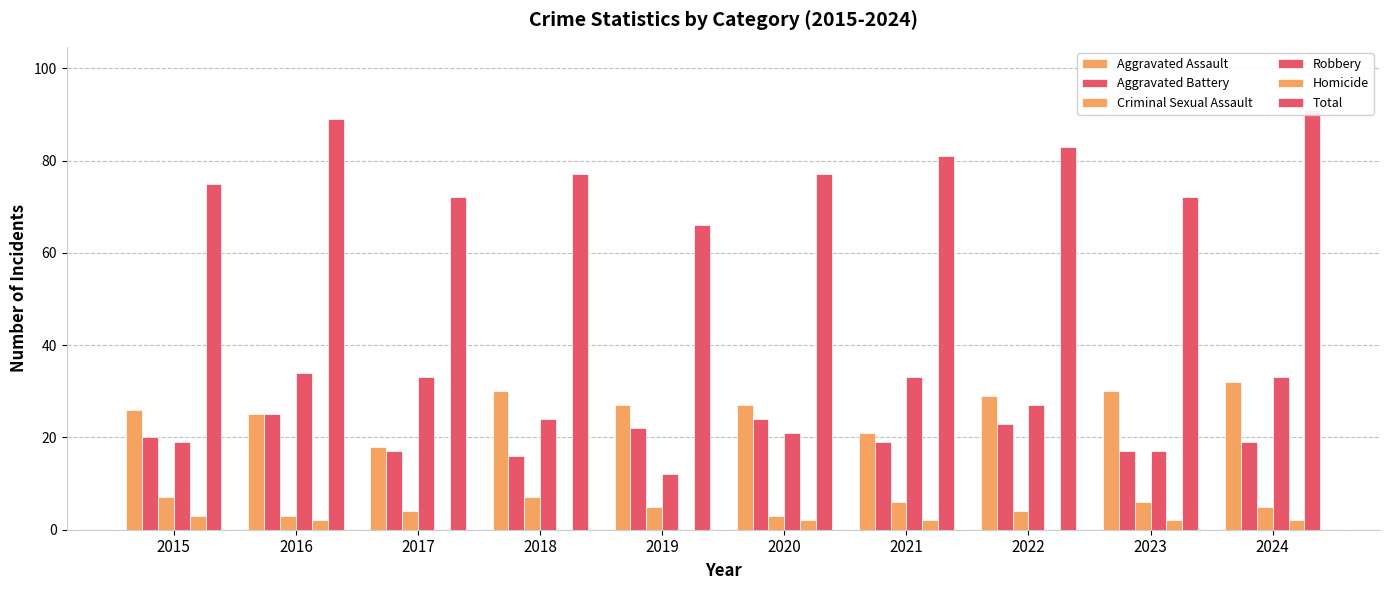

How many groups of bars are there?

10